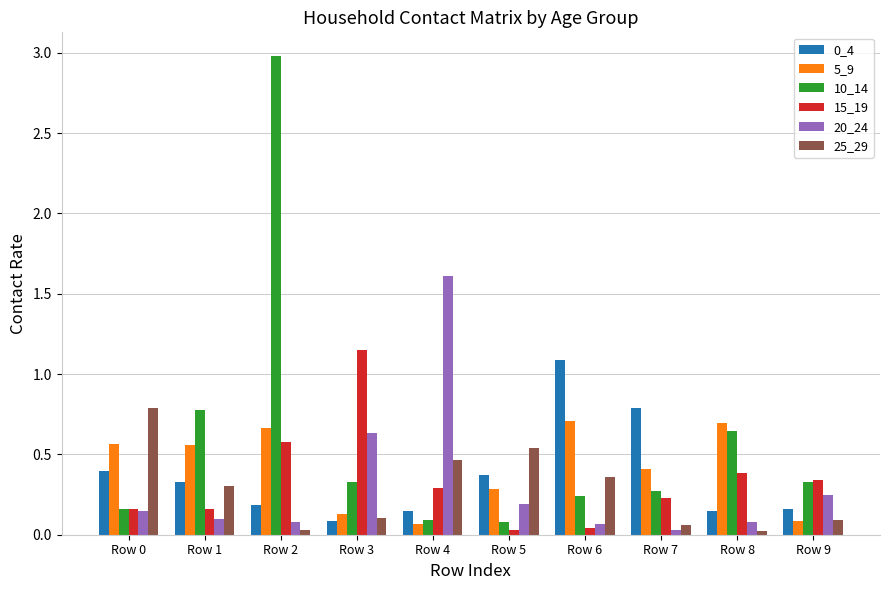

What is the maximum value shown in the chart?

3.0